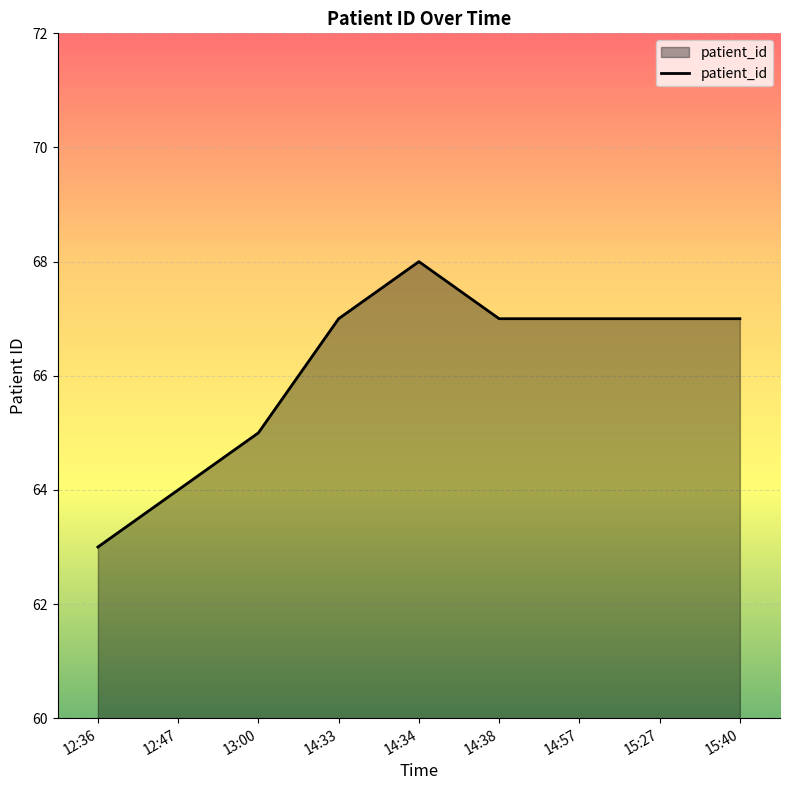

What is the sum of all values?

595